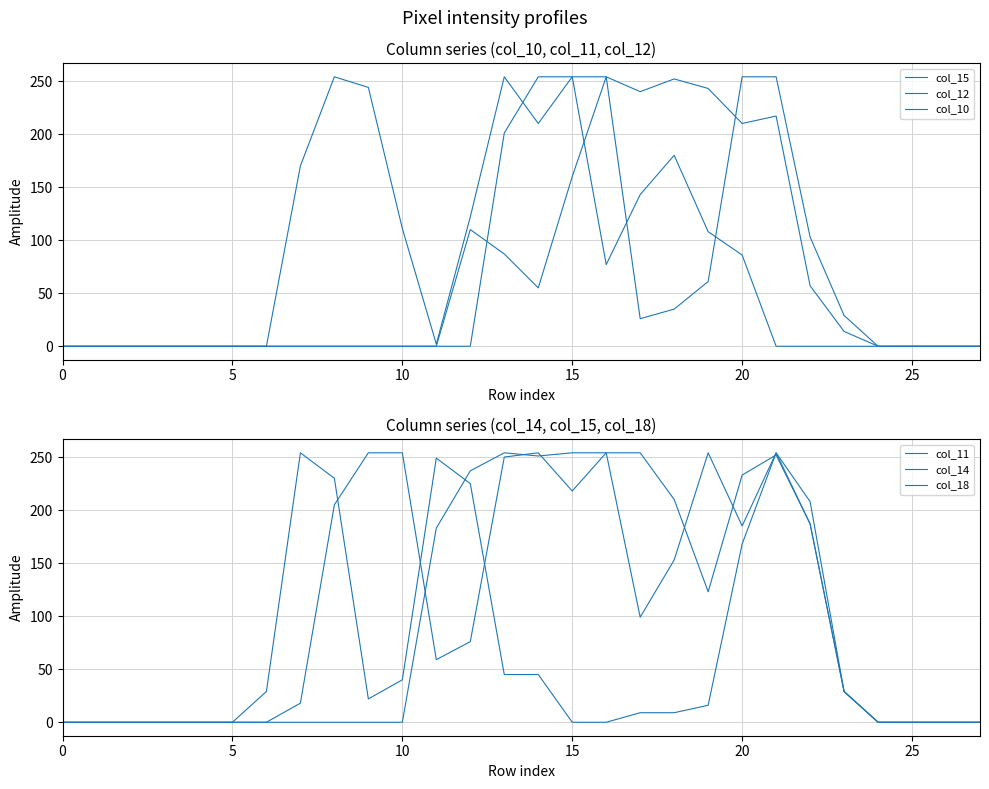

What is the label of the 27th point from the right?

5